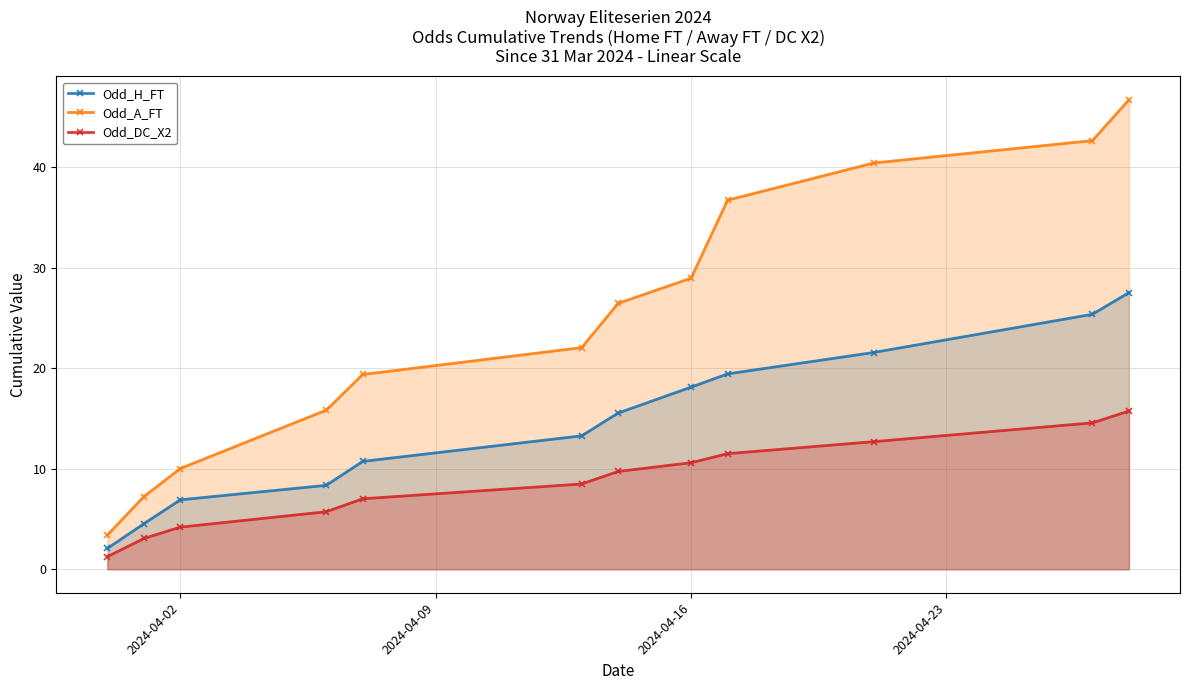

Which series has the widest spread of values?

Odd_A_FT